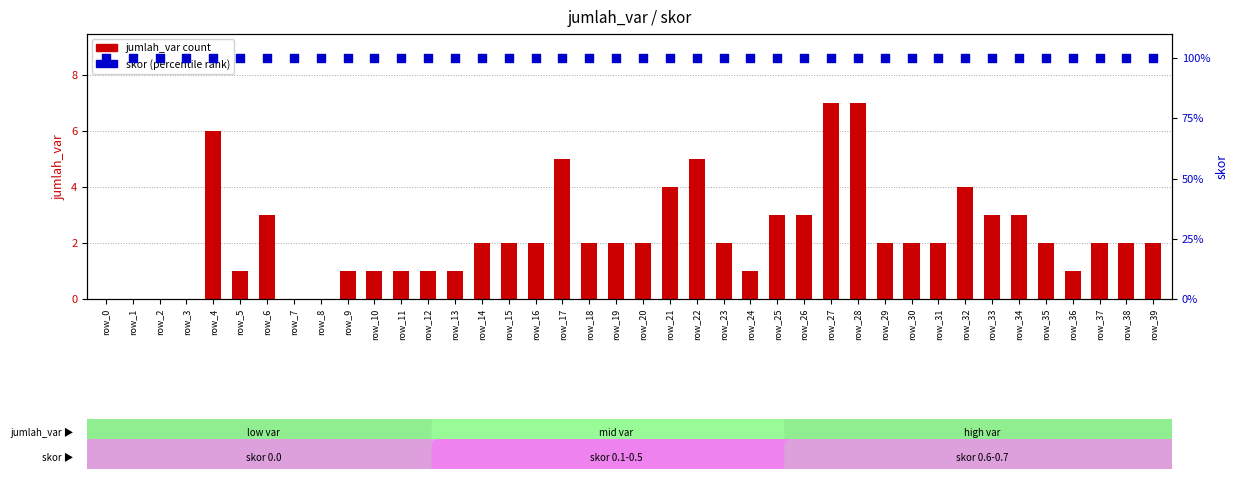

Is the value of skor (percentile rank) at row_17 greater than the value of jumlah_var (count) at row_13?

Yes